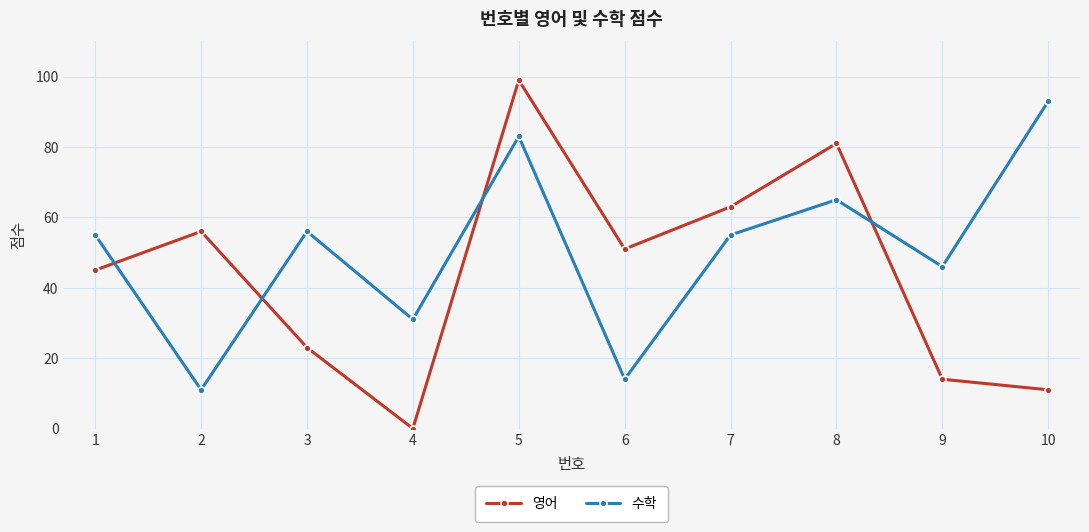

Is the value of 영어 at 1 greater than the value of 수학 at 5?

No